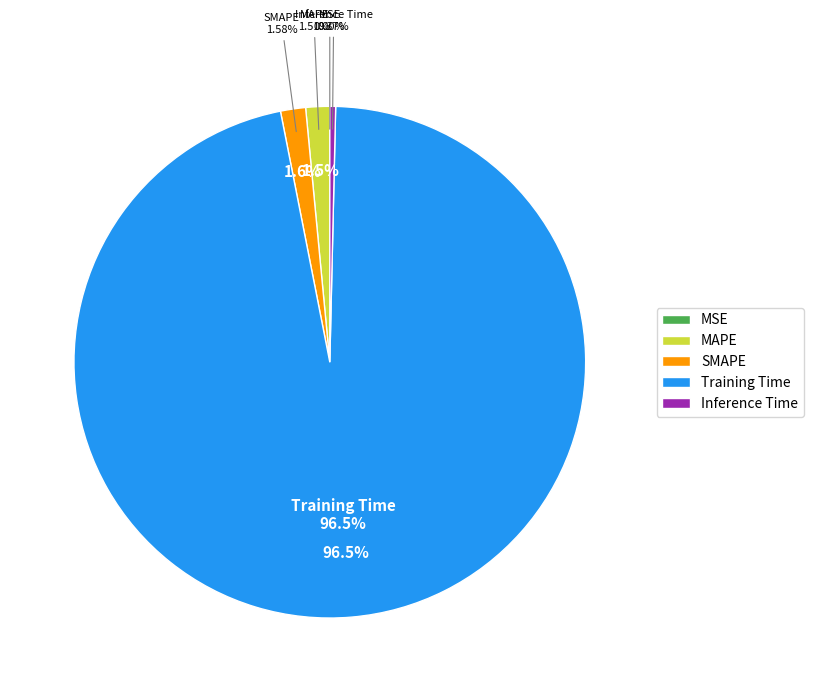

Between MAPE and Inference Time, which is larger?

MAPE